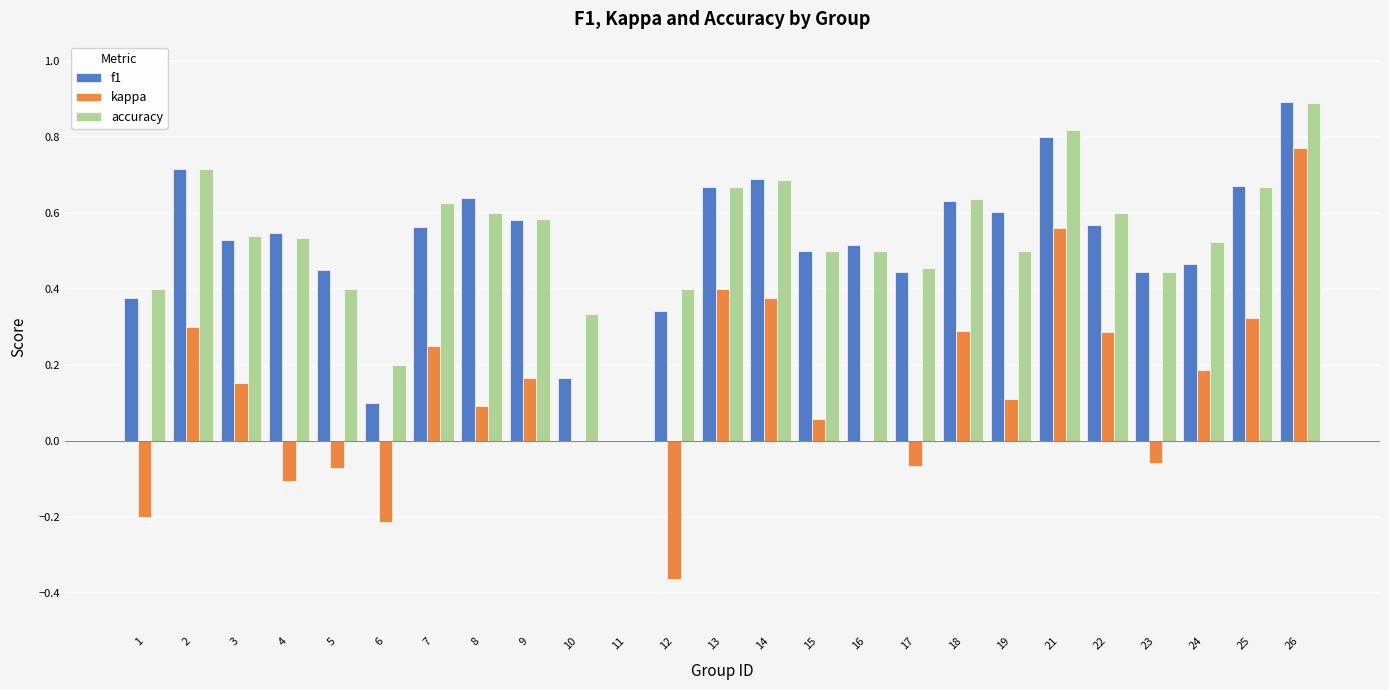

Between 8 and 13, which series saw the biggest shift?

kappa